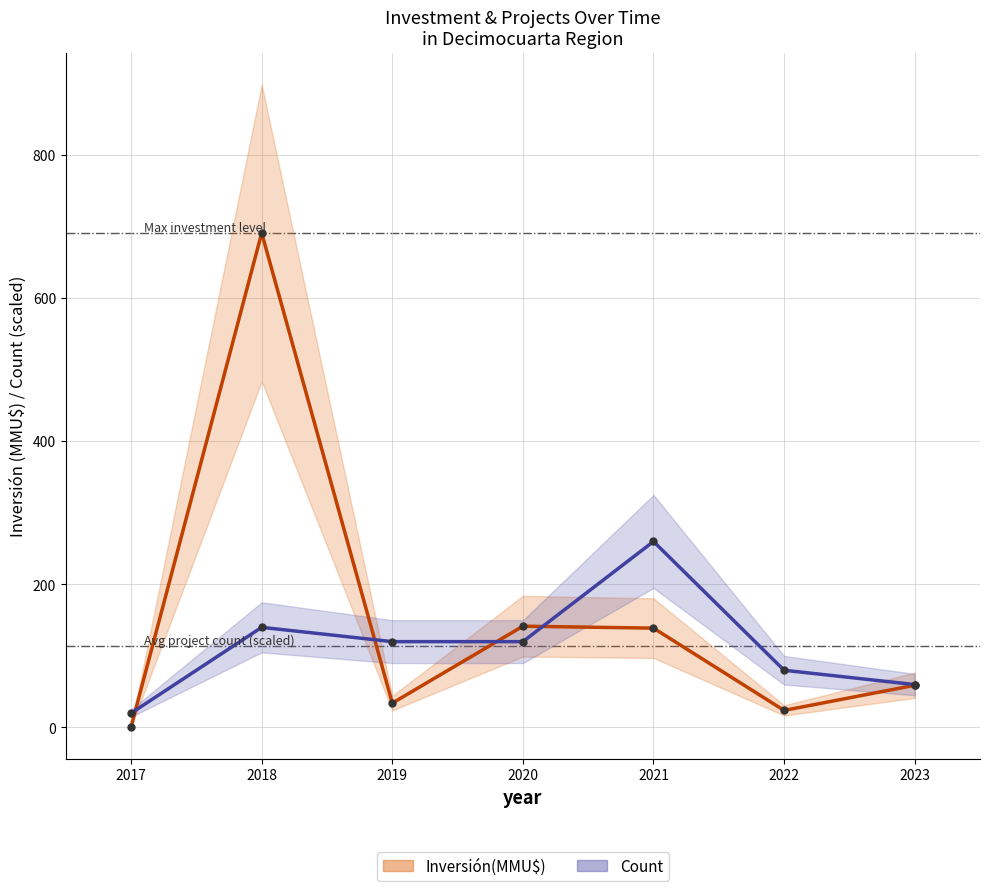

What are all the series names shown in the legend?

Inversión(MMU$), Count